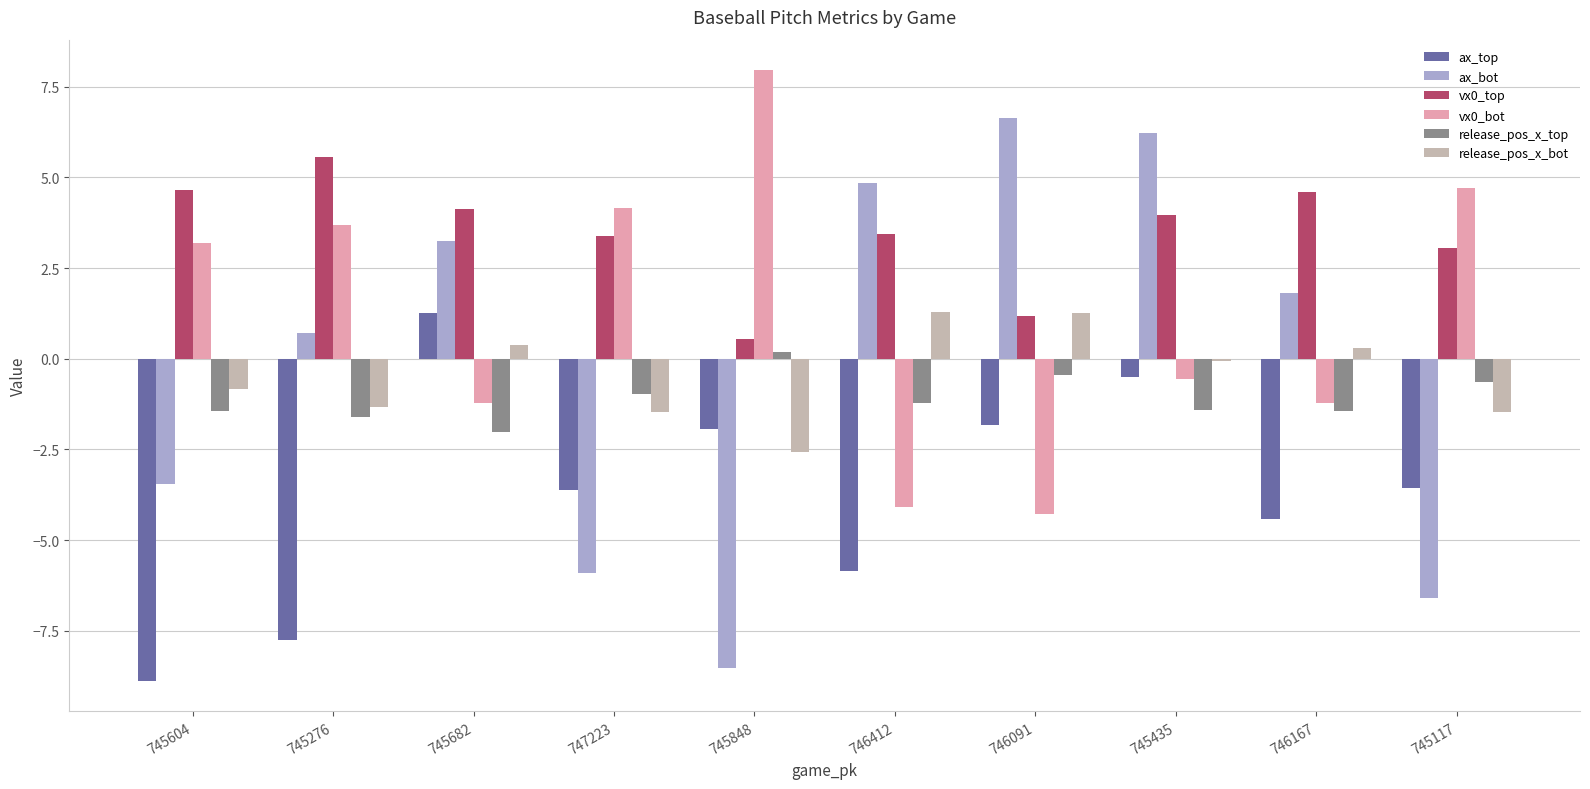

Which category has the highest value in the ax_top series?

745682